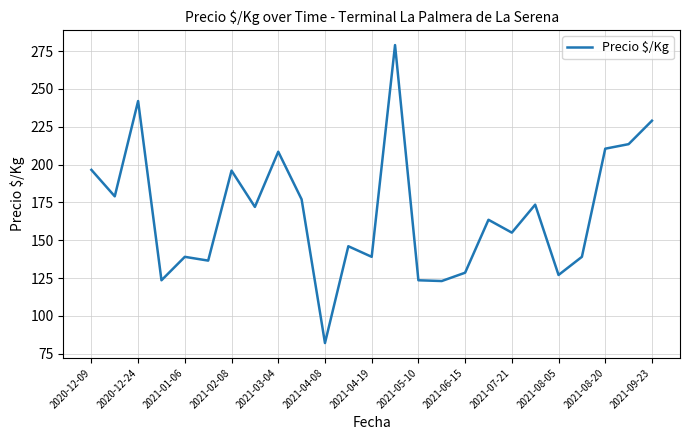

What is the minimum value shown in the chart?

82.0